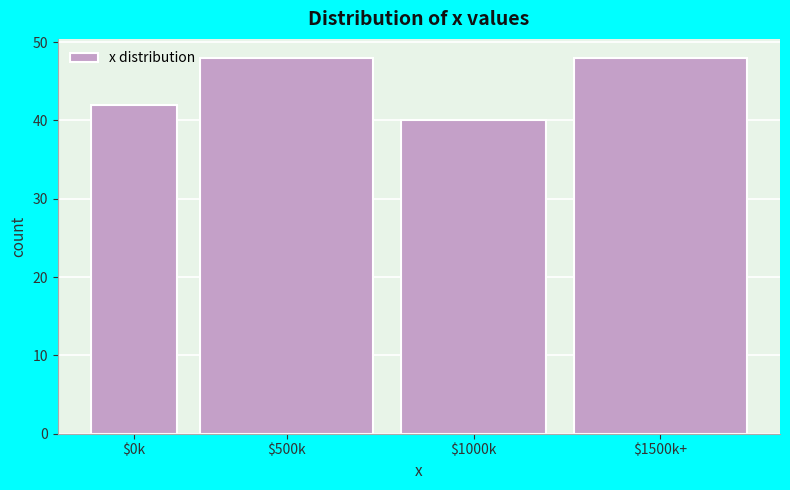

Reading right to left, extract all data points from this chart.

48	40	48	42